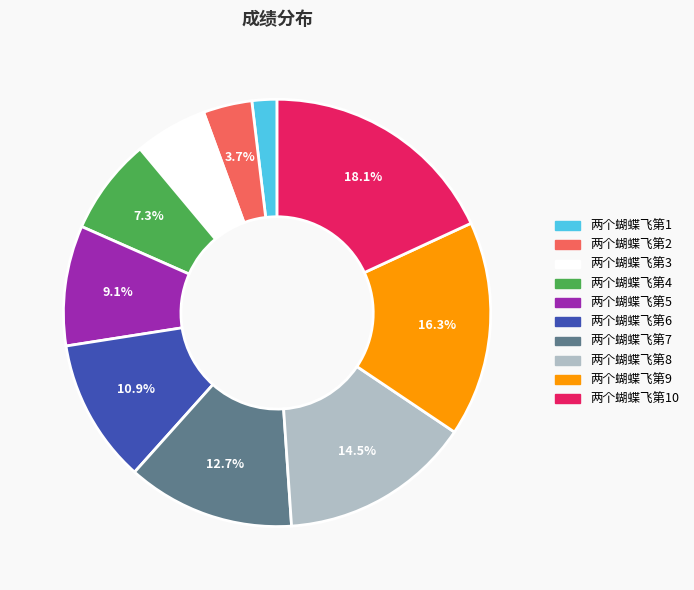

Is there a majority slice in this chart?

No